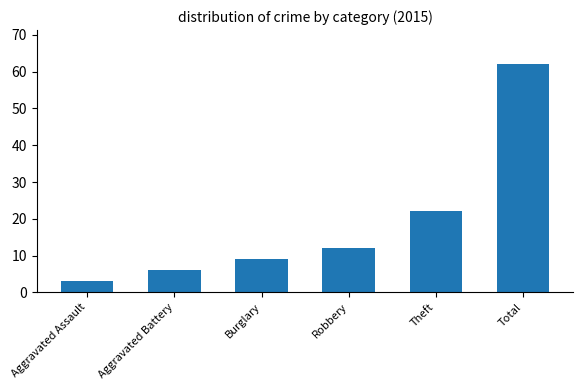

Read the value at Theft.

22